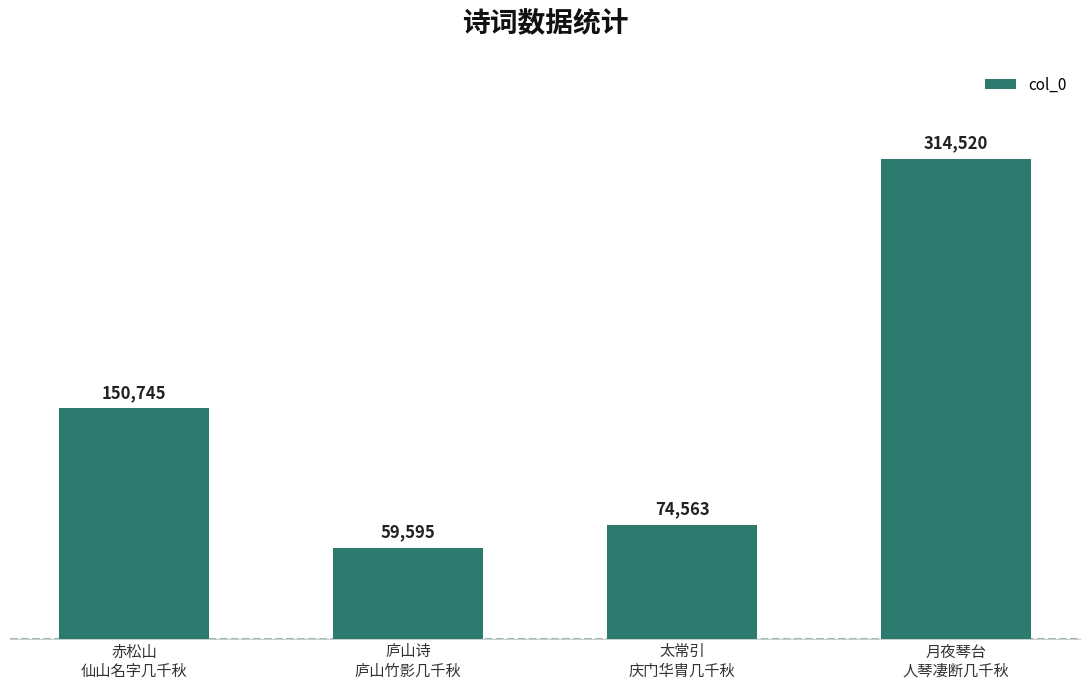

Between 赤松山
仙山名字几千秋 and 庐山诗
庐山竹影几千秋, which is larger?

赤松山
仙山名字几千秋